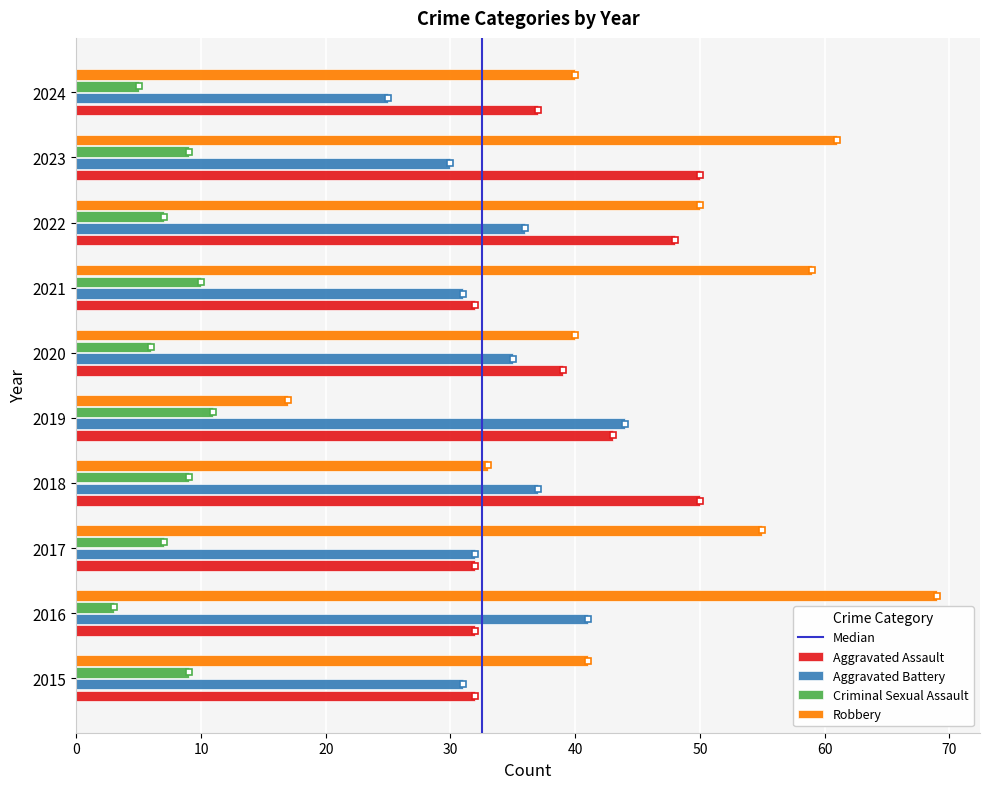

What is the highest value of the Aggravated Battery series?

44